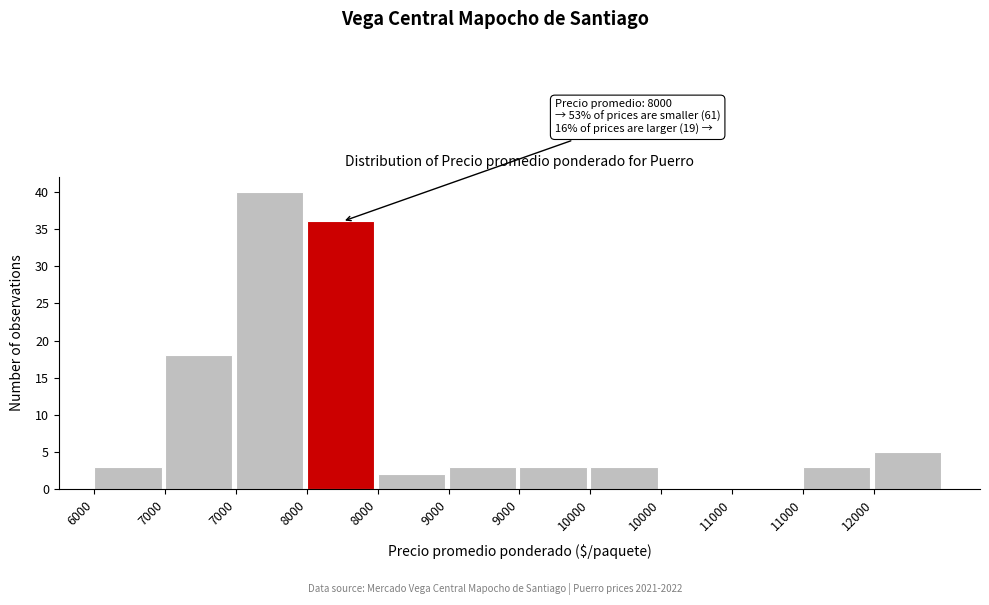

Are the bars horizontal?

No